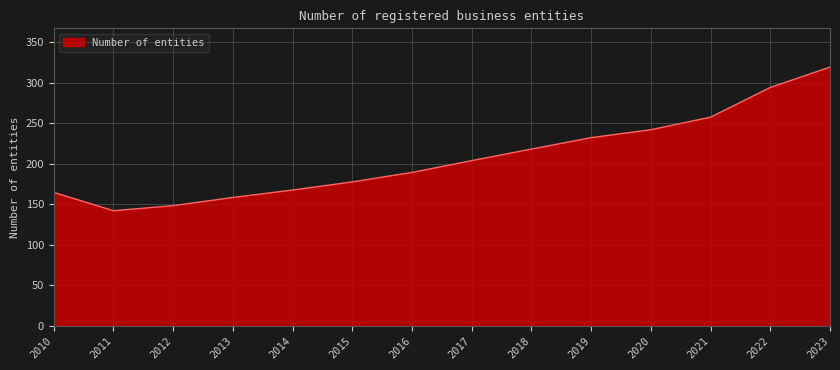

Reading right to left, what are all the values shown in this chart?

319.2	294.1	257.3	241.9	232.1	218.0	203.7	189.1	177.4	167.3	158.2	148.1	141.8	164.4